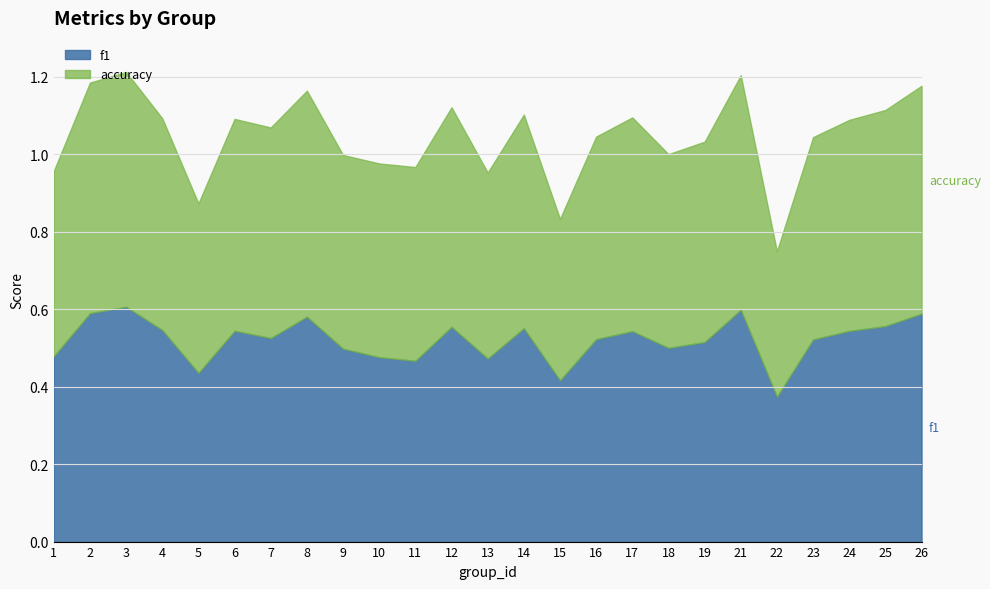

Where is the first local maximum for accuracy?

3